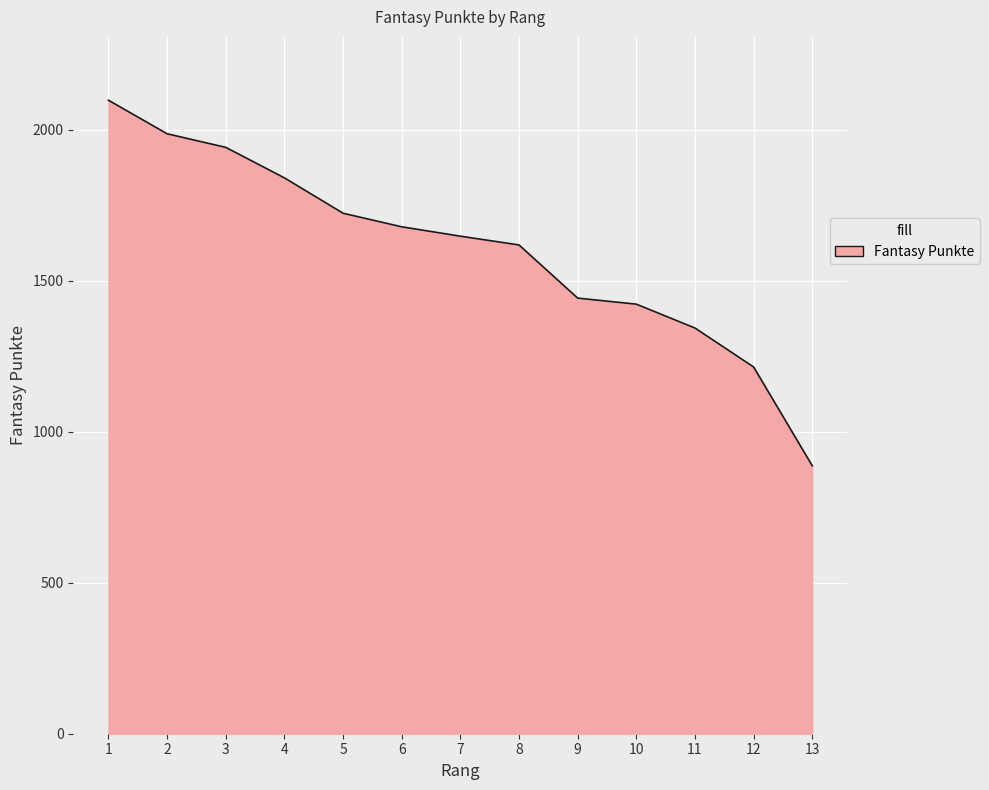

How many distinct data groups are displayed?

1